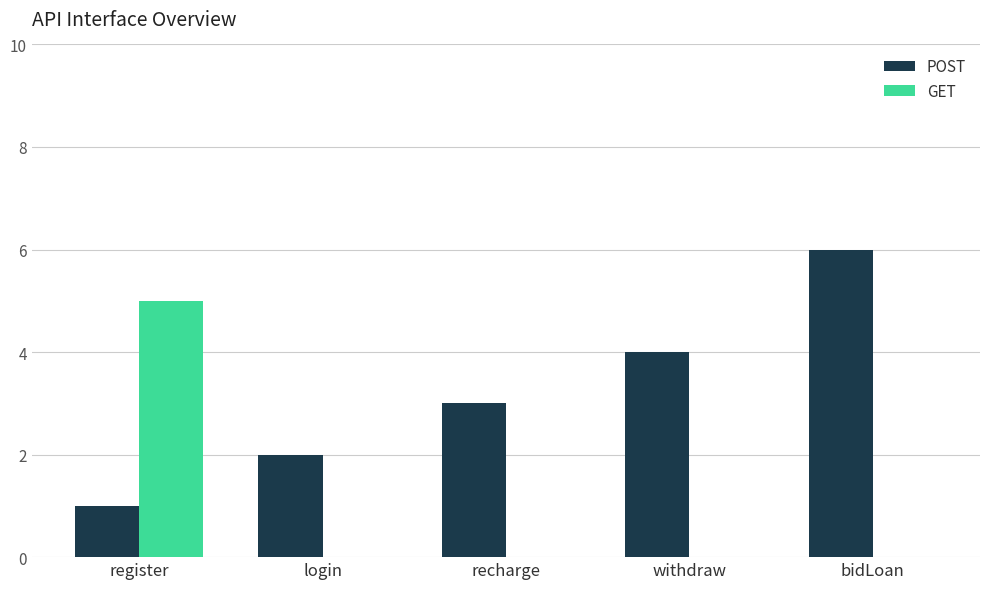

Is the value of GET at register greater than the value of POST at bidLoan?

No